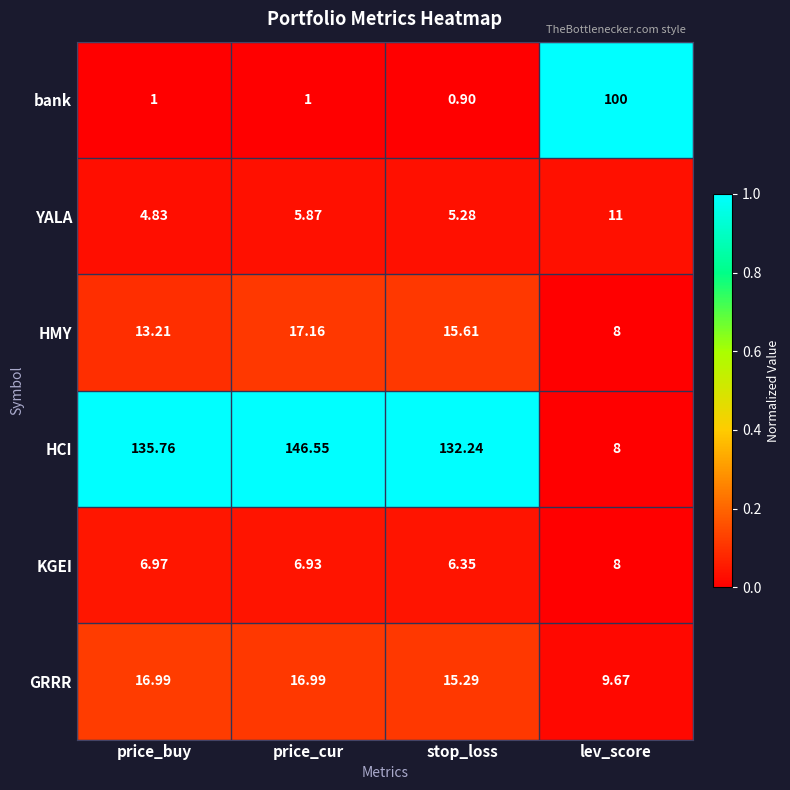

At price_cur, list the series in order from smallest to largest.

bank, YALA, KGEI, GRRR, HMY, HCI